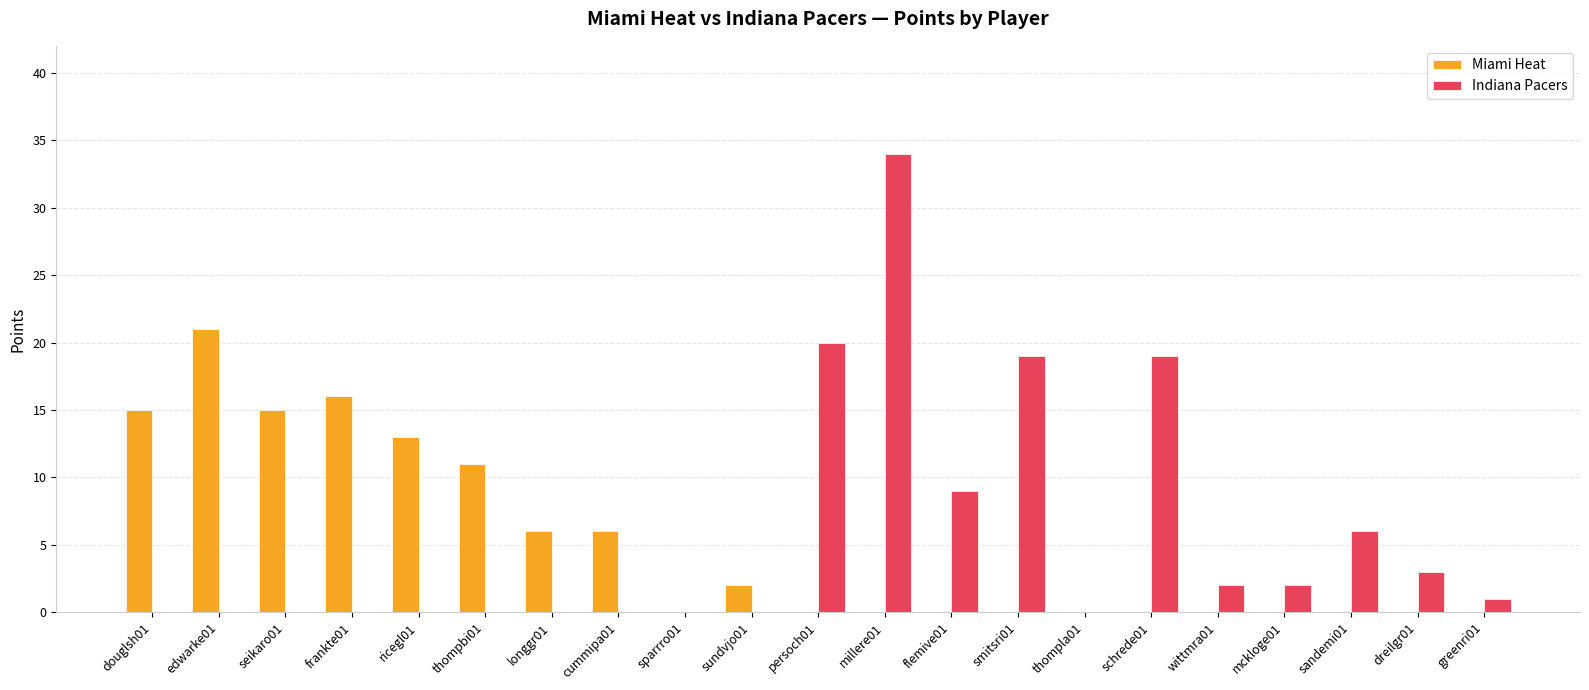

Is the value of Miami Heat at sparrro01 greater than the value of Indiana Pacers at smitsri01?

No